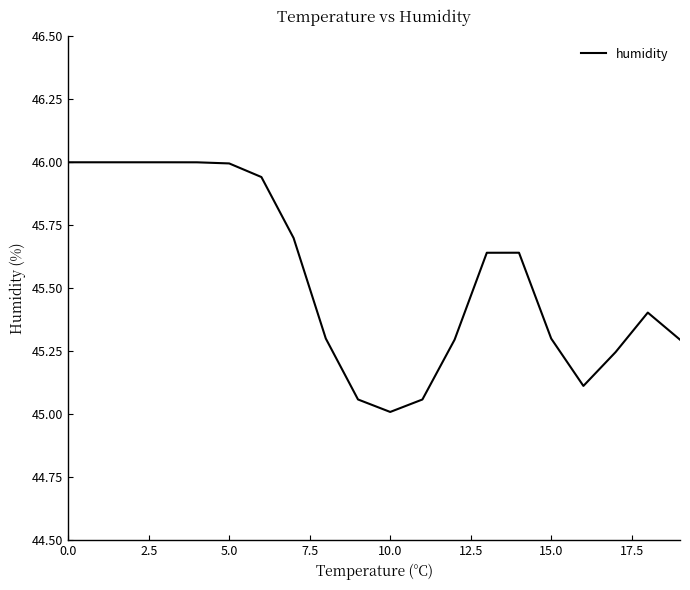

What is the smallest value displayed?

45.0